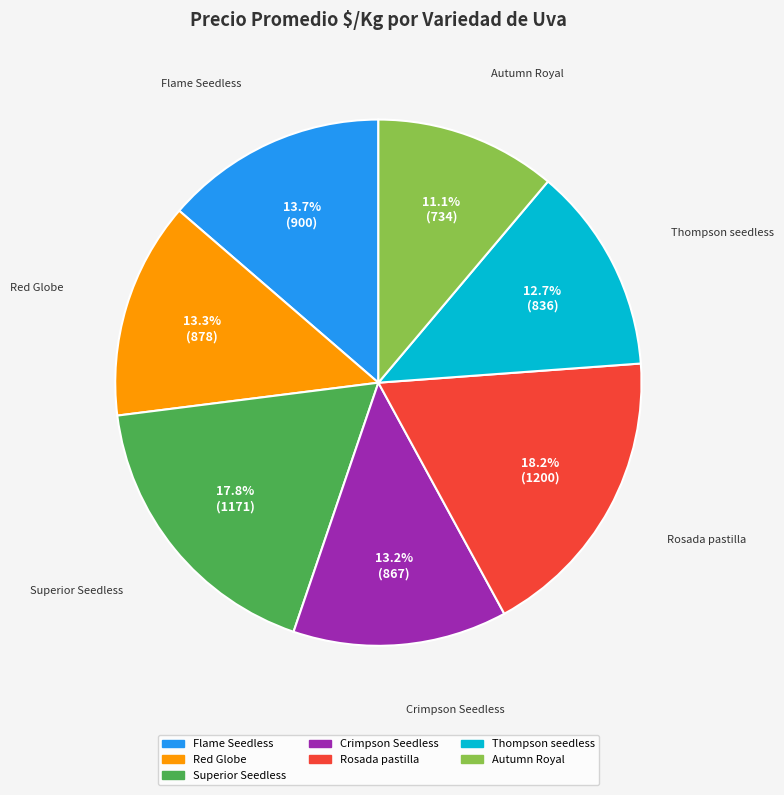

To the nearest percent, what percentage of the pie is Rosada pastilla?

18%